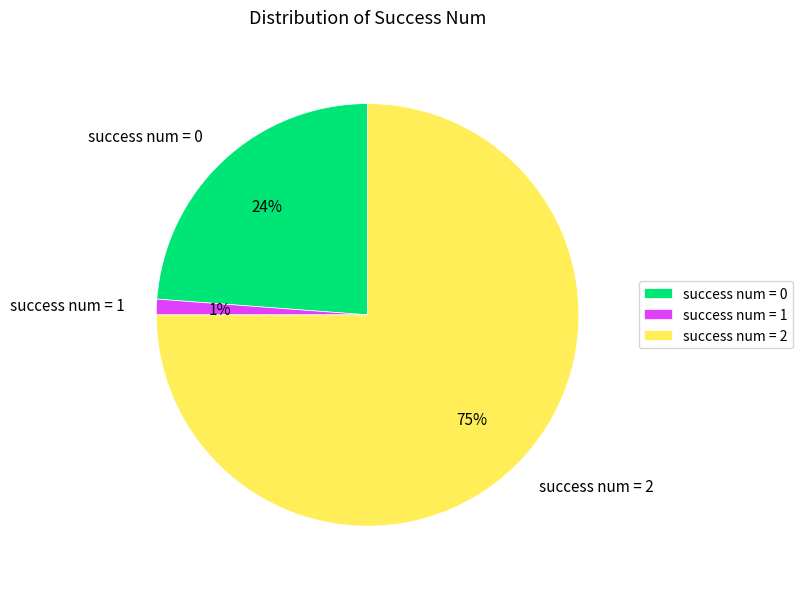

True or false: success num = 2 accounts for 75% of the total.

True